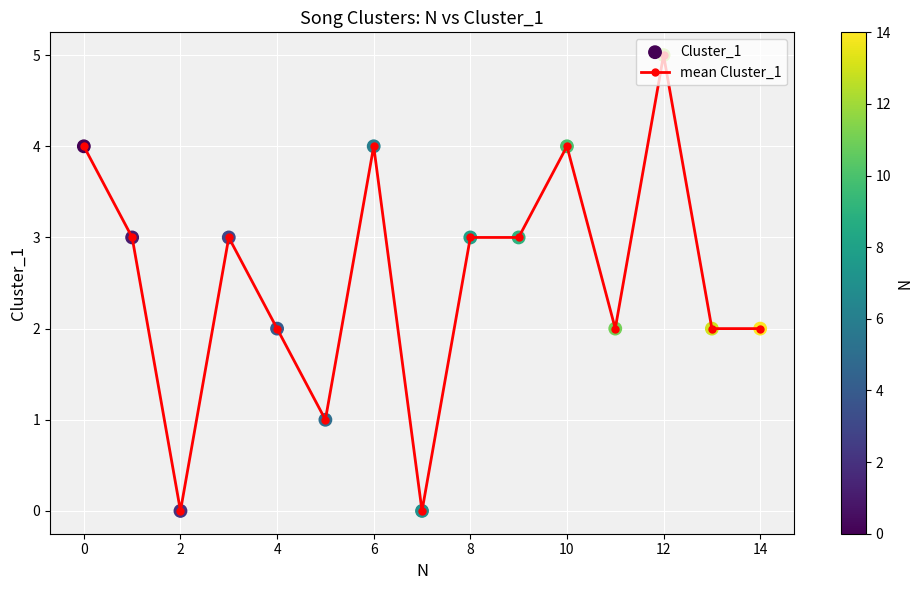

True or false: there are more than 0 points higher than both neighbors.

True